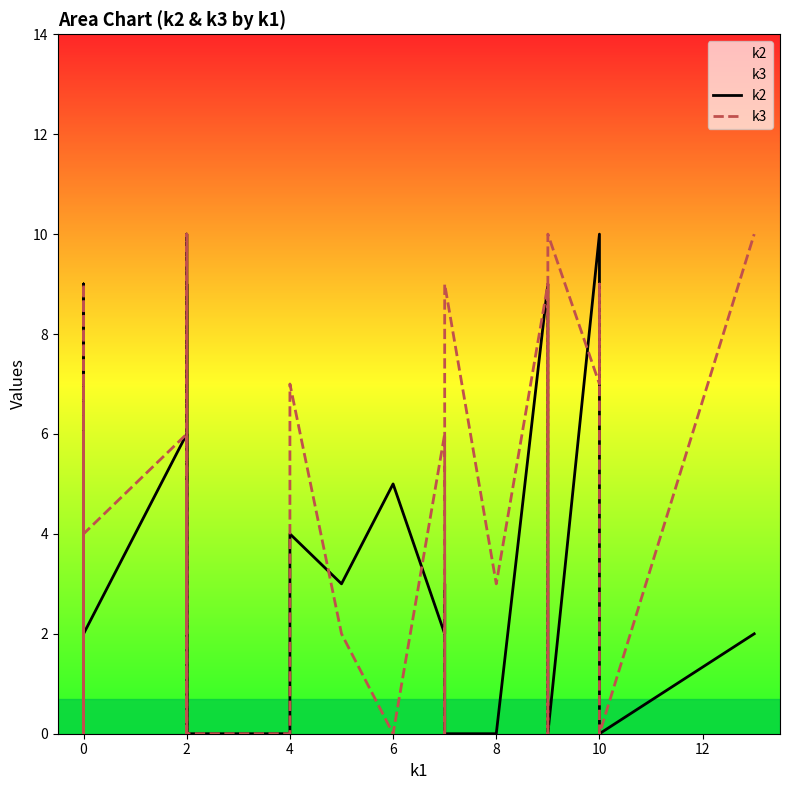

Which series has the largest total across all categories?

k3